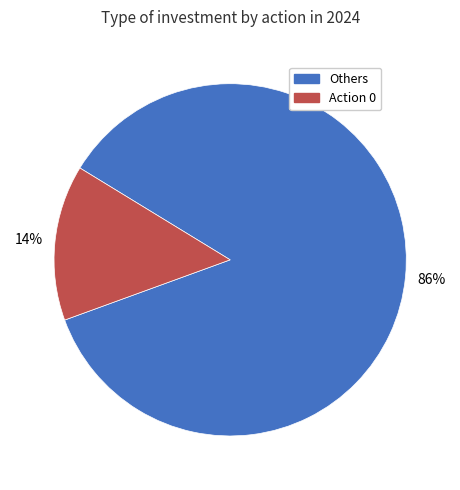

Does any single category account for the majority?

Yes